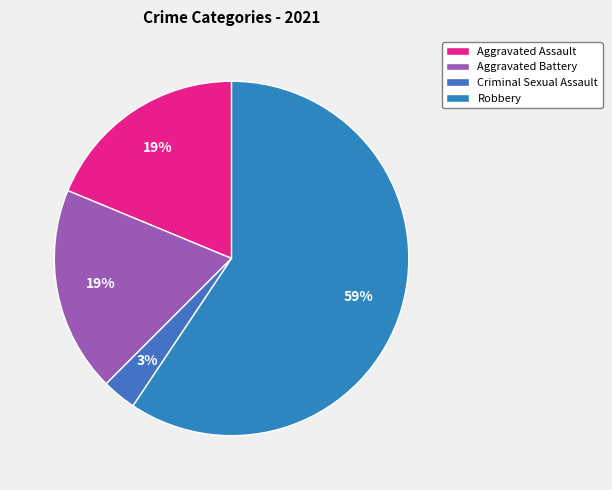

The Criminal Sexual Assault slice represents 1% of the pie. True or false?

False